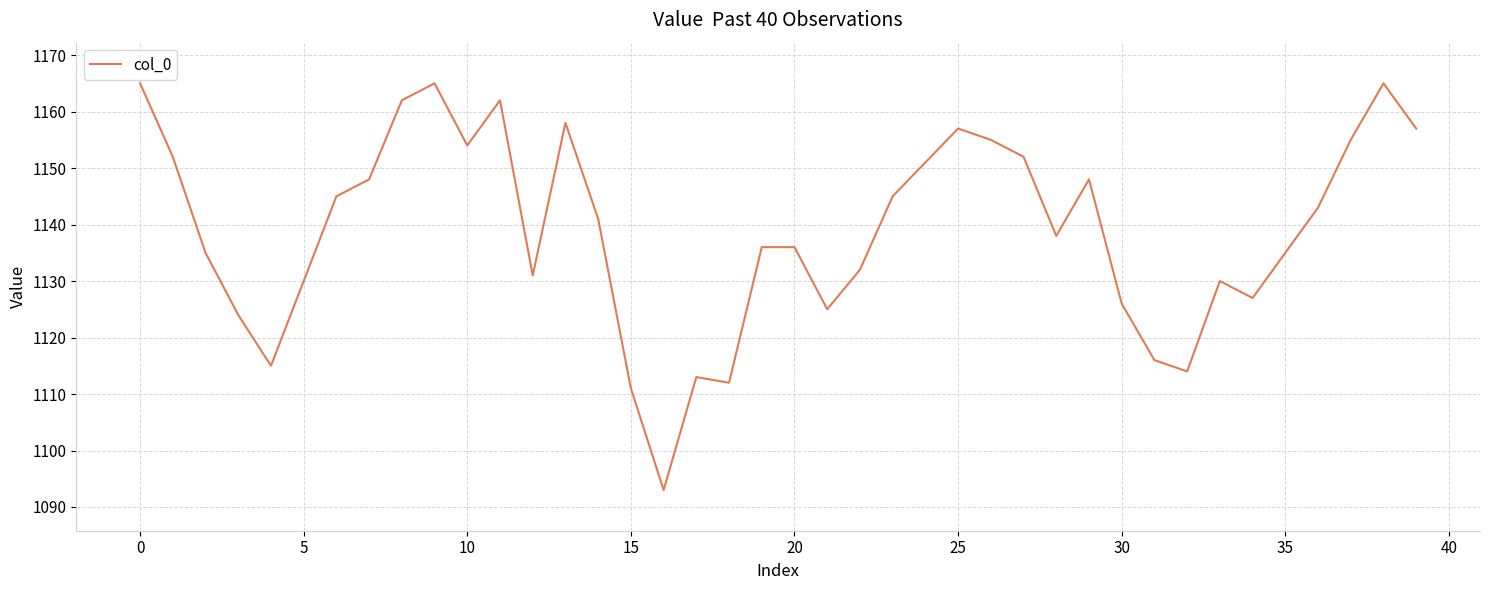

What is the difference between the maximum and minimum values?

72